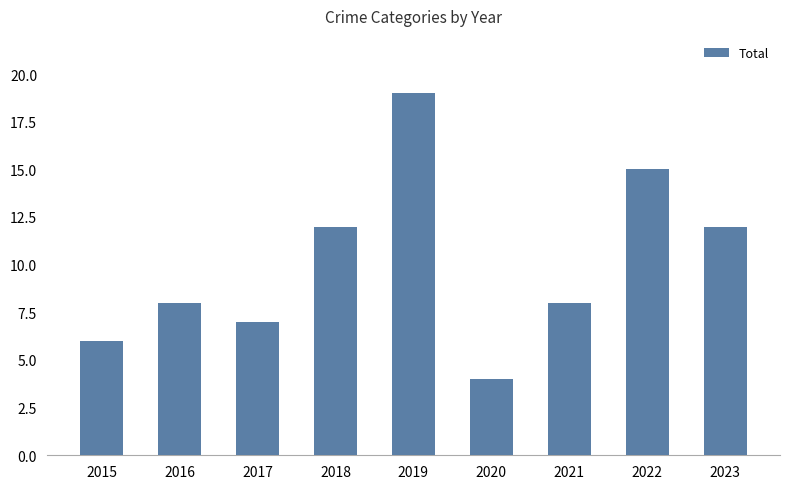

True or false: the data shows 6 at 2015.

True